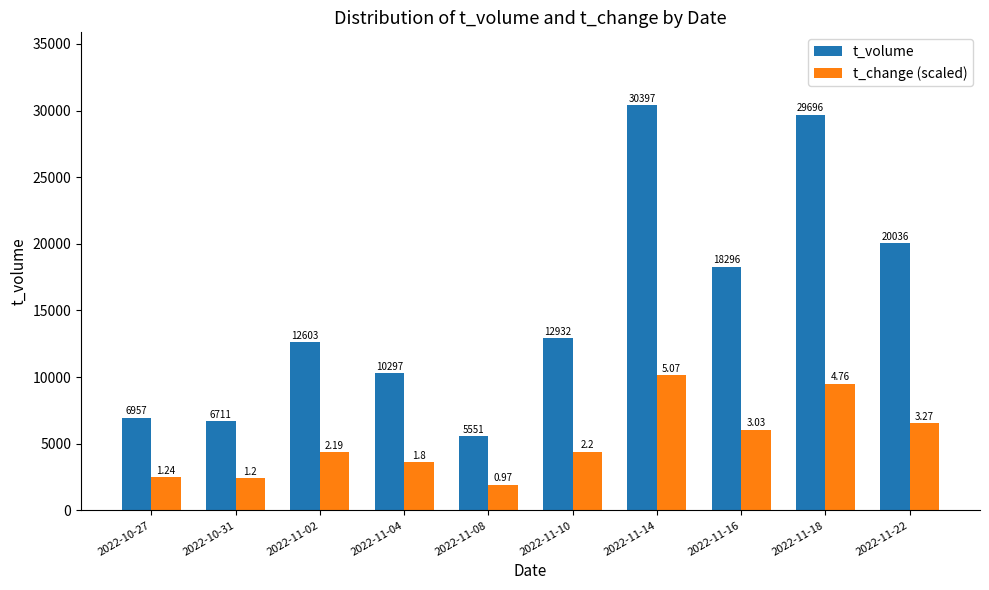

The t_volume series shows 5154.5 at 2022-11-22. True or false?

False